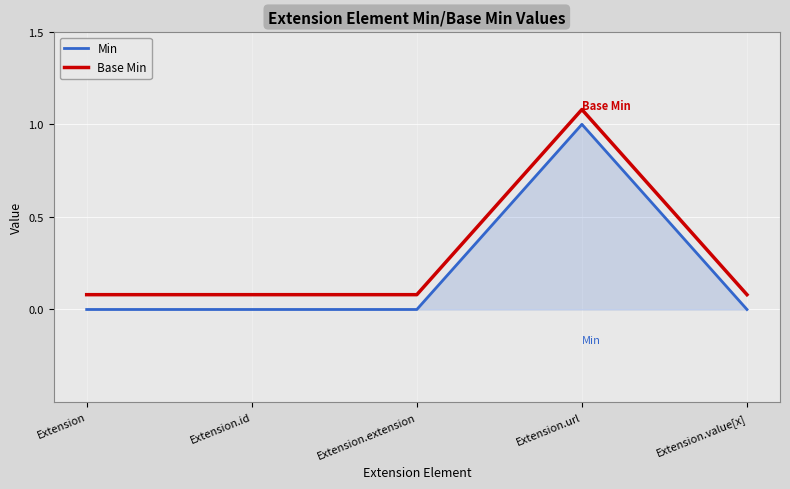

At which category does the chart reach its peak across all series?

Extension.url